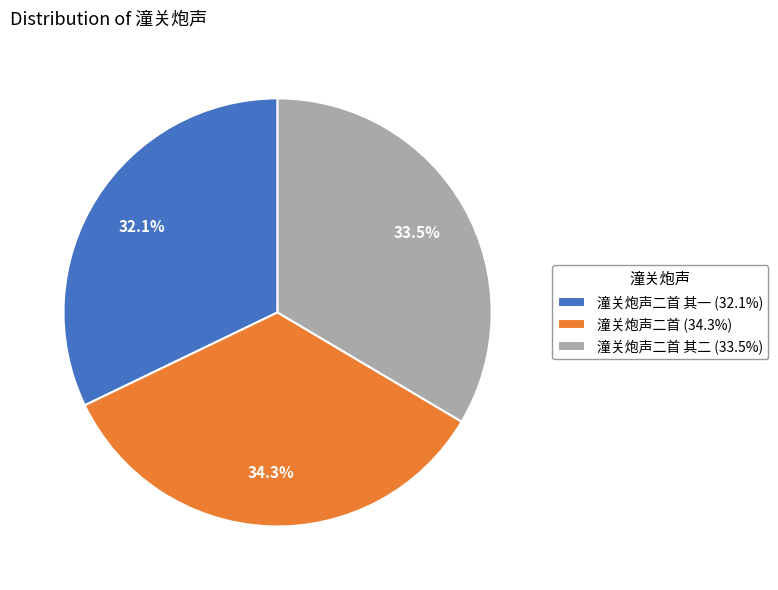

What is the ratio of the value at 潼关炮声二首 其二 (33.5%) to the value at 潼关炮声二首 (34.3%)?

1.0